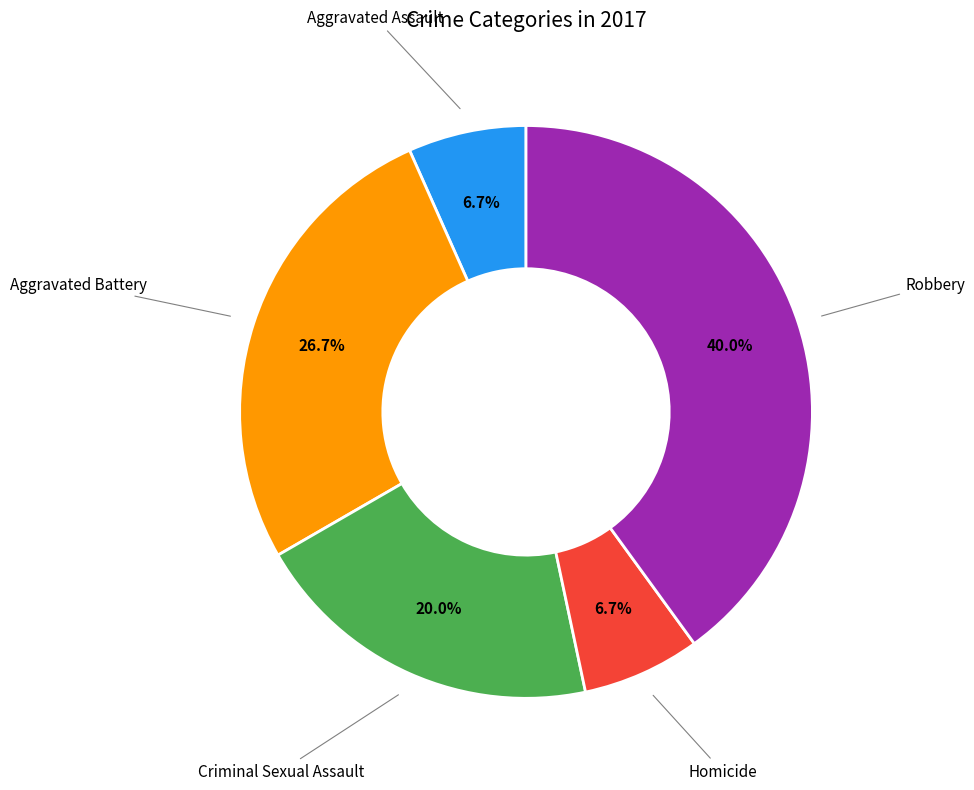

Is there a majority slice in this chart?

No